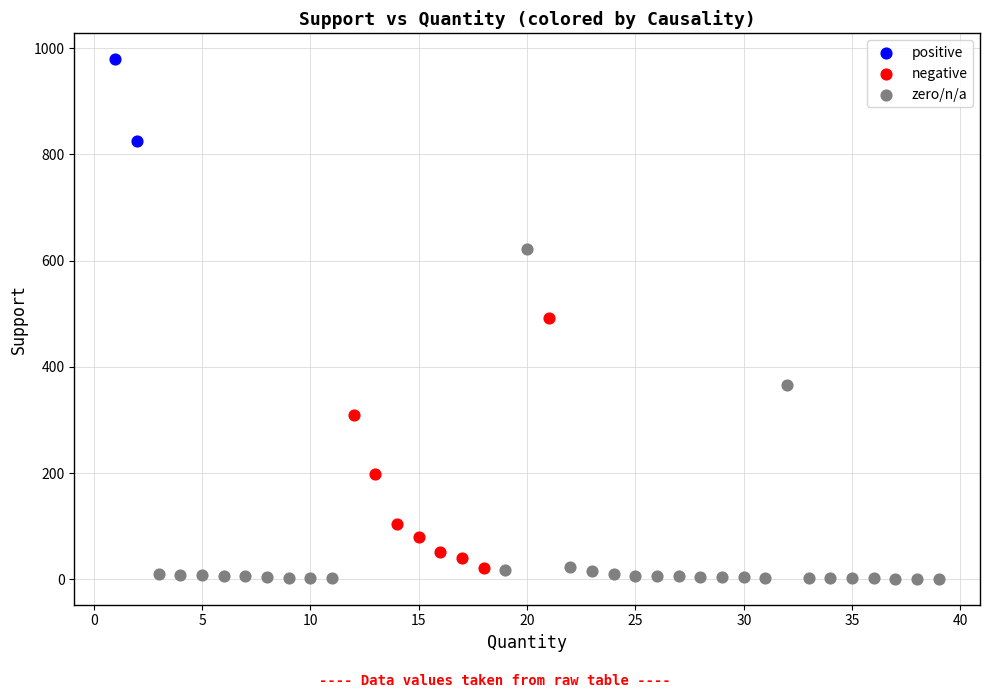

What are all the series names shown in the legend?

positive, negative, zero/n/a